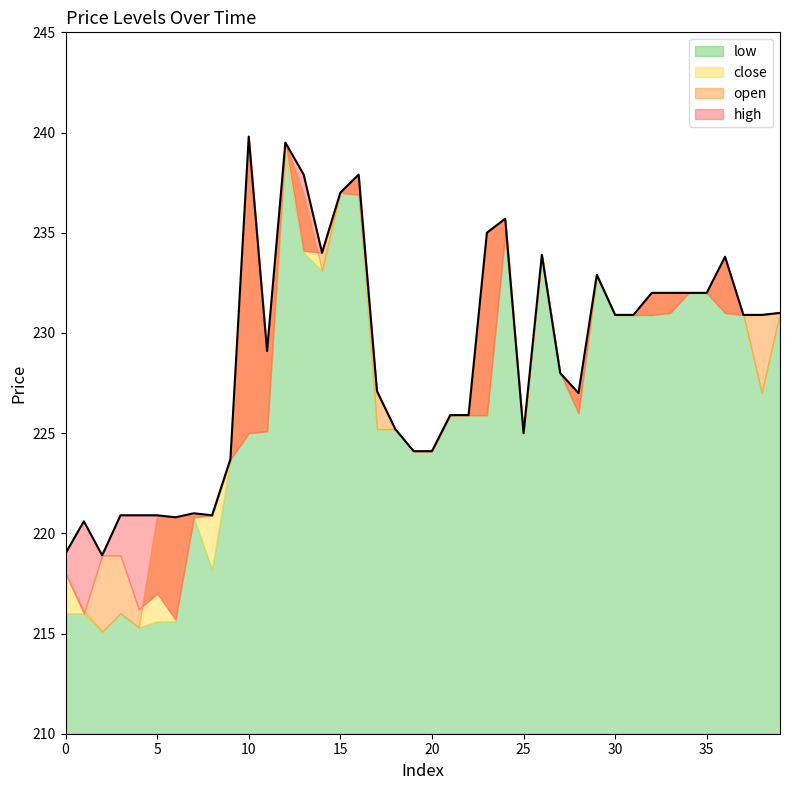

Which series has the largest range (max minus min)?

close